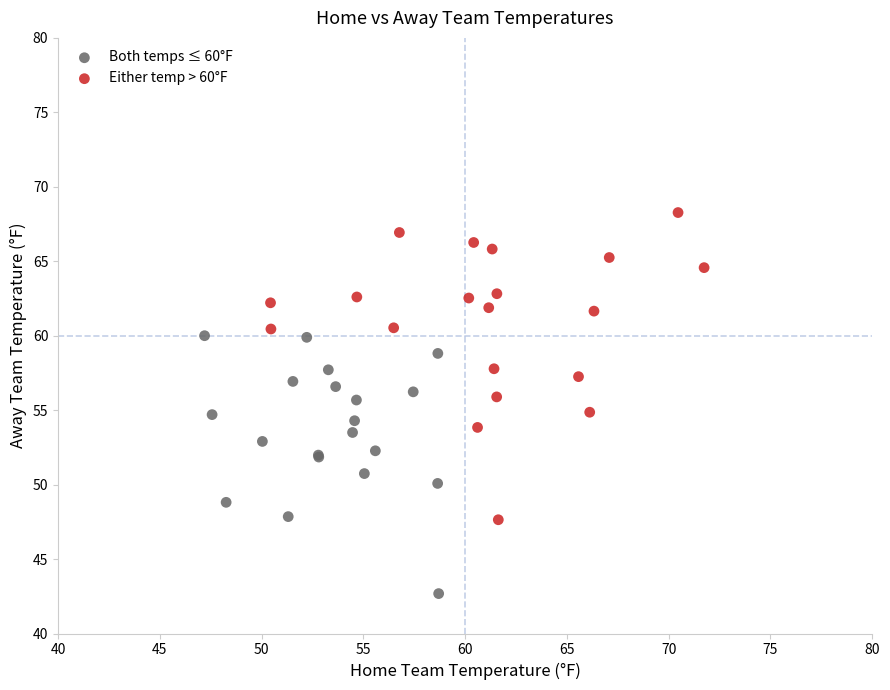

Which series contains the lowest Y value?

Both temps ≤ 60°F